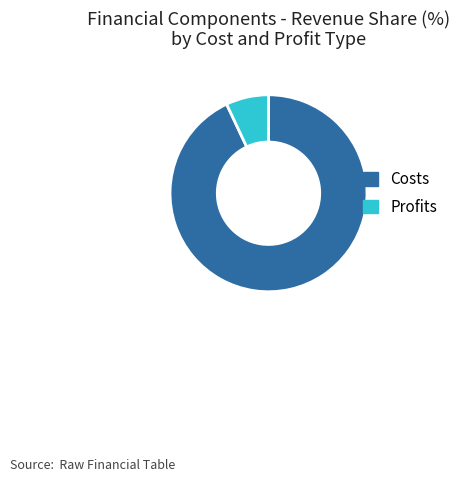

Which category has the biggest portion of the pie?

Costs